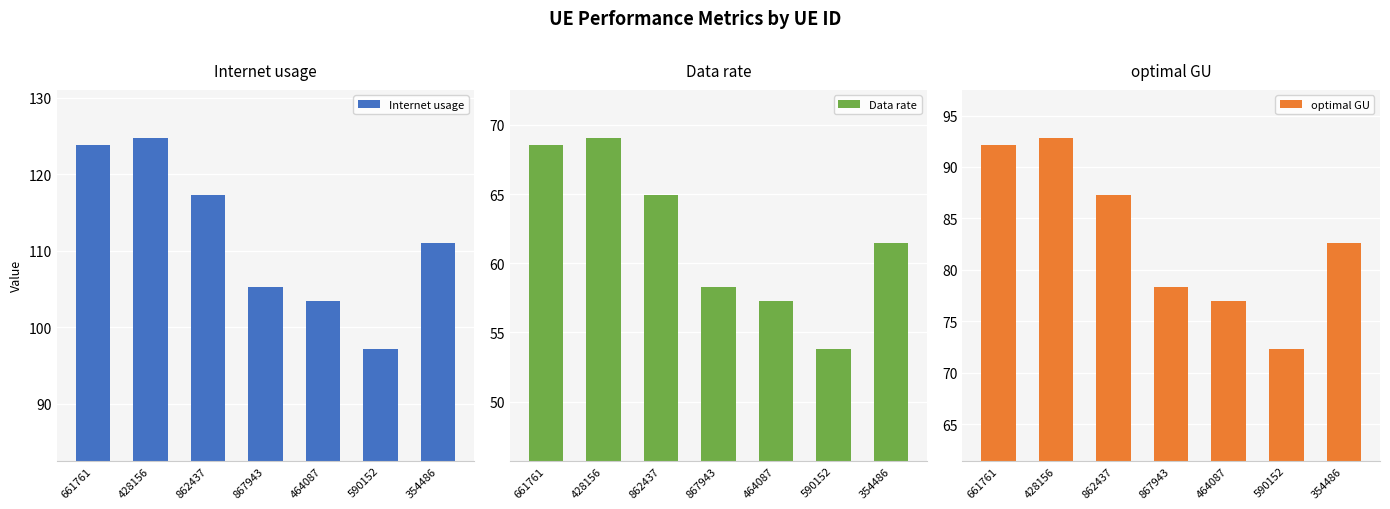

What is the average value of the Internet usage series?

111.8